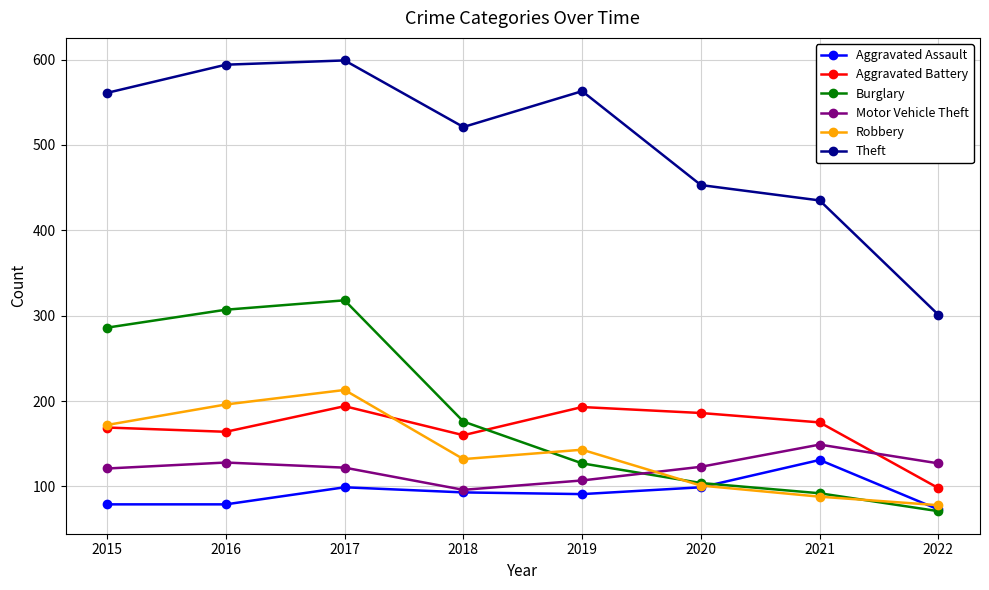

True or false: Robbery and Theft cross at least once.

False